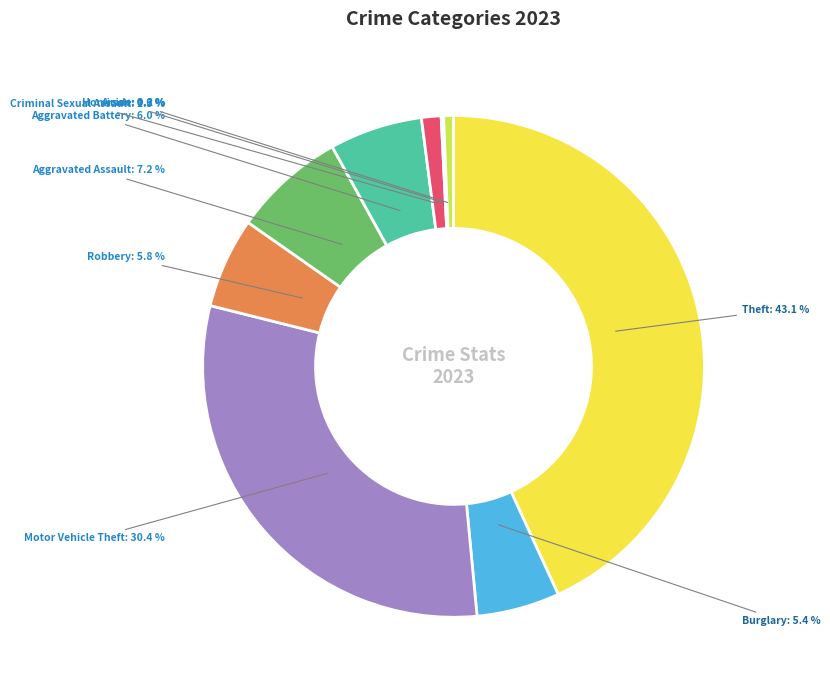

To the nearest percent, what is the average slice percentage?

11%